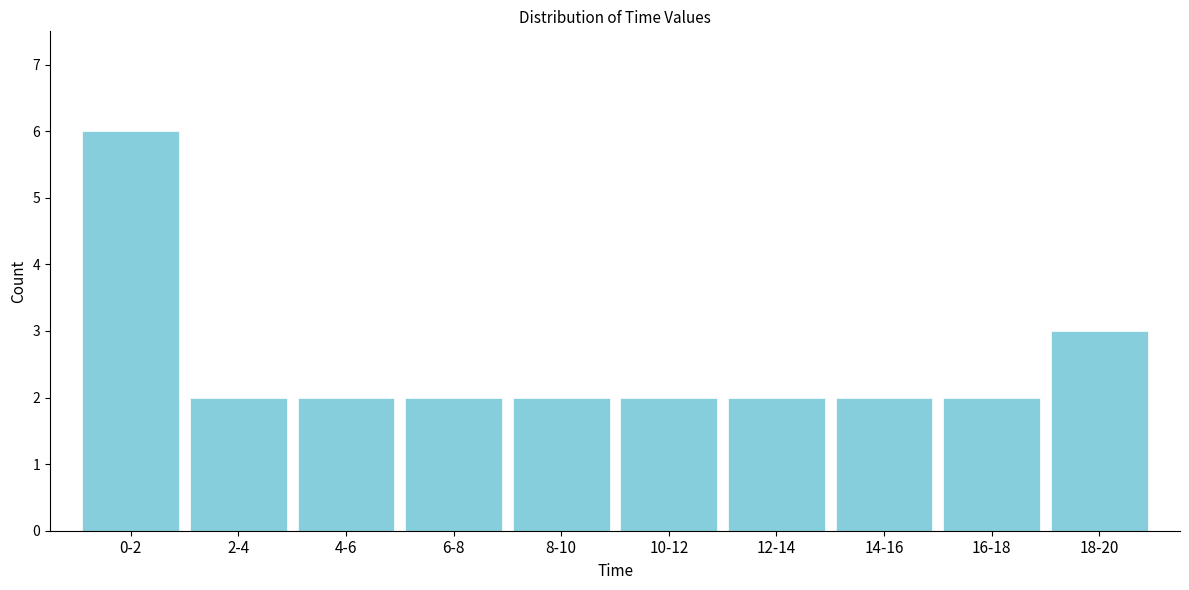

Reading right to left, list all the values displayed in this chart.

3	2	2	2	2	2	2	2	2	6